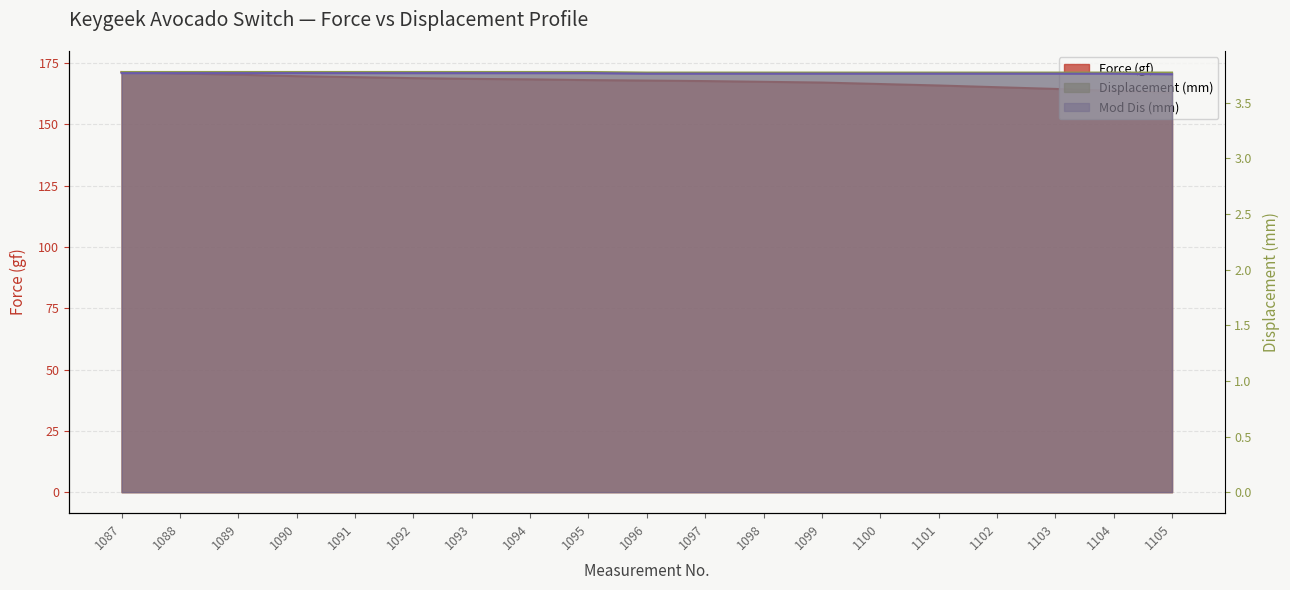

What is the value of the Force (gf) point at the 4th from the left?

169.7